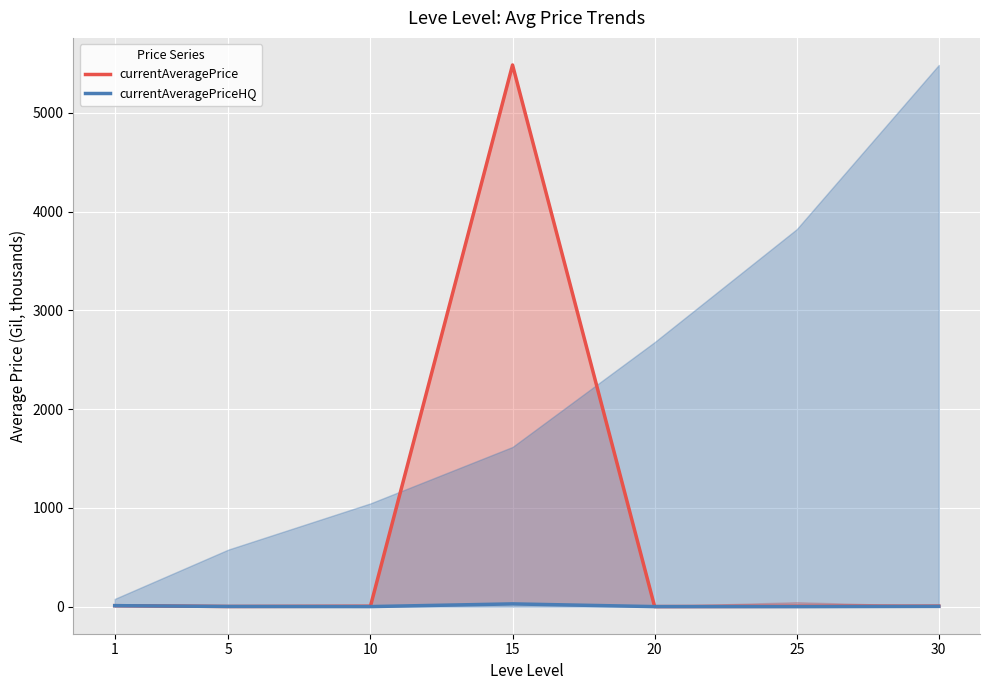

True or false: currentAveragePrice has more than 0 interior local peaks.

True